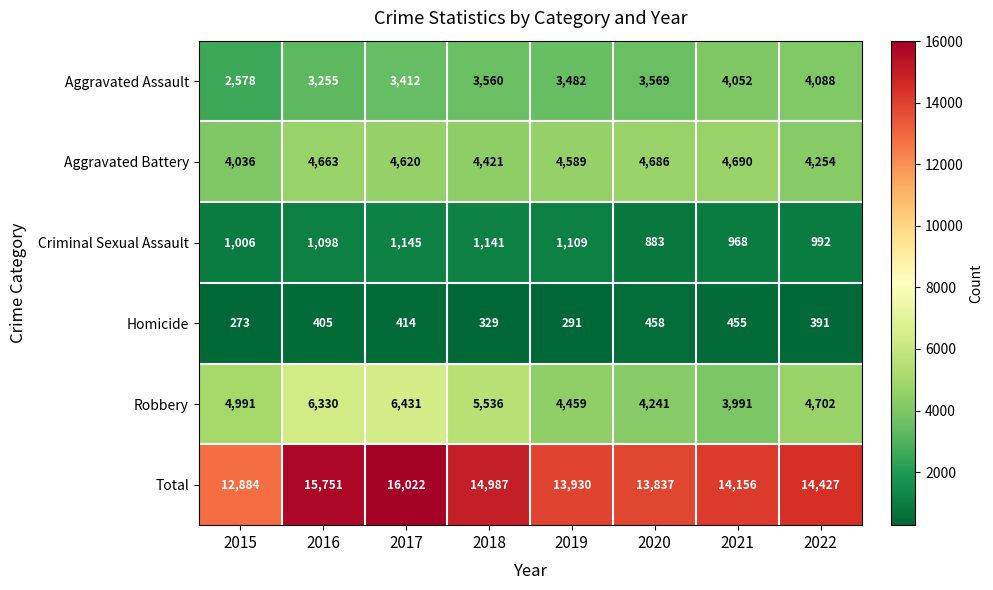

Is it true that Homicide equals 329 at 2018?

True